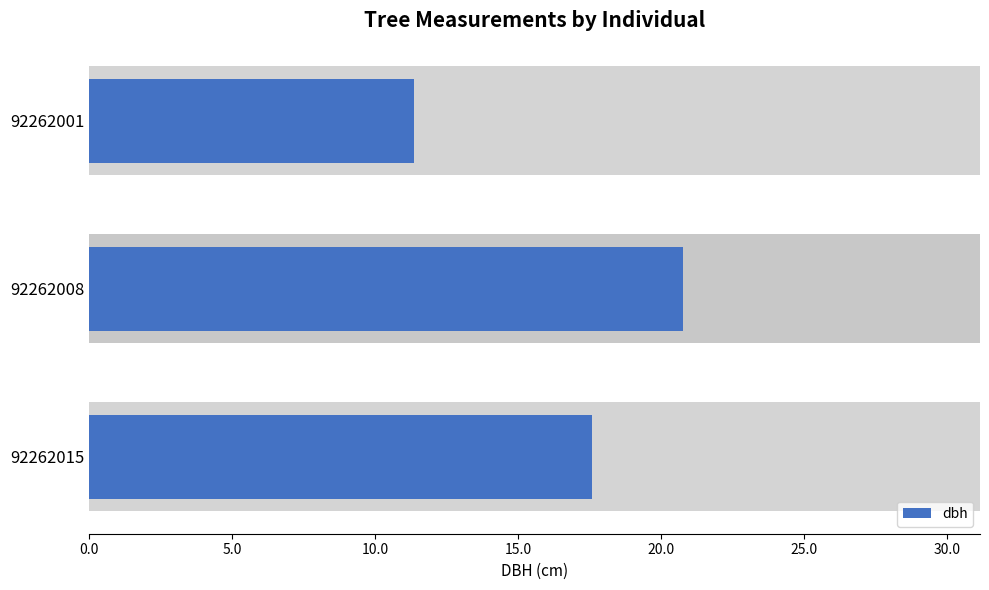

The chart shows a value of 19.0 at 92262001. True or false?

False